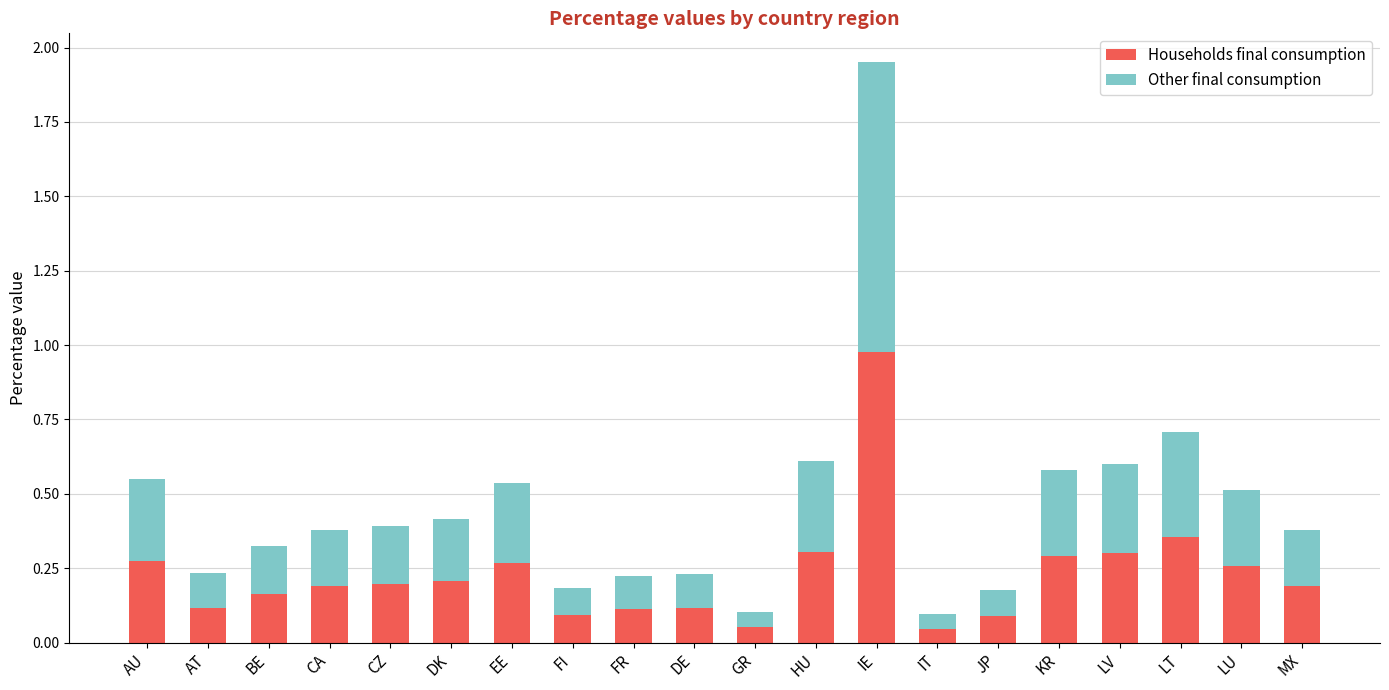

The Households final consumption series shows 0.5 at LV. True or false?

False